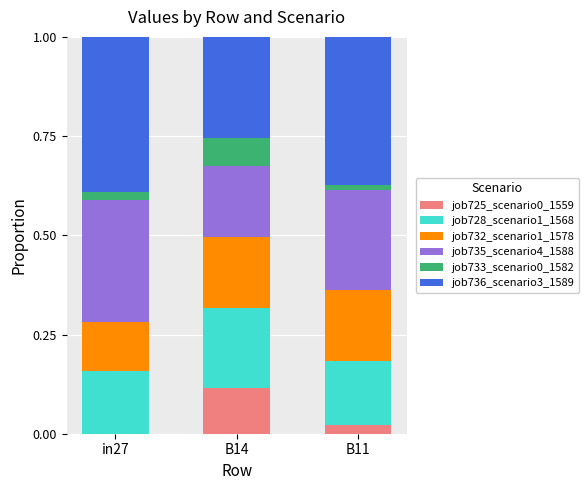

True or false: job725_scenario0_1559 has a value of 0.2 at B14.

False